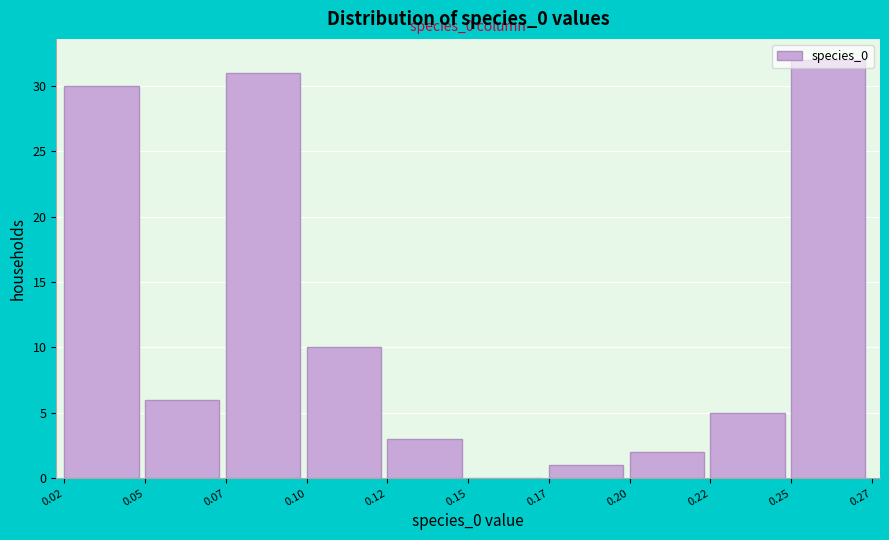

What is the sum of all values?

120